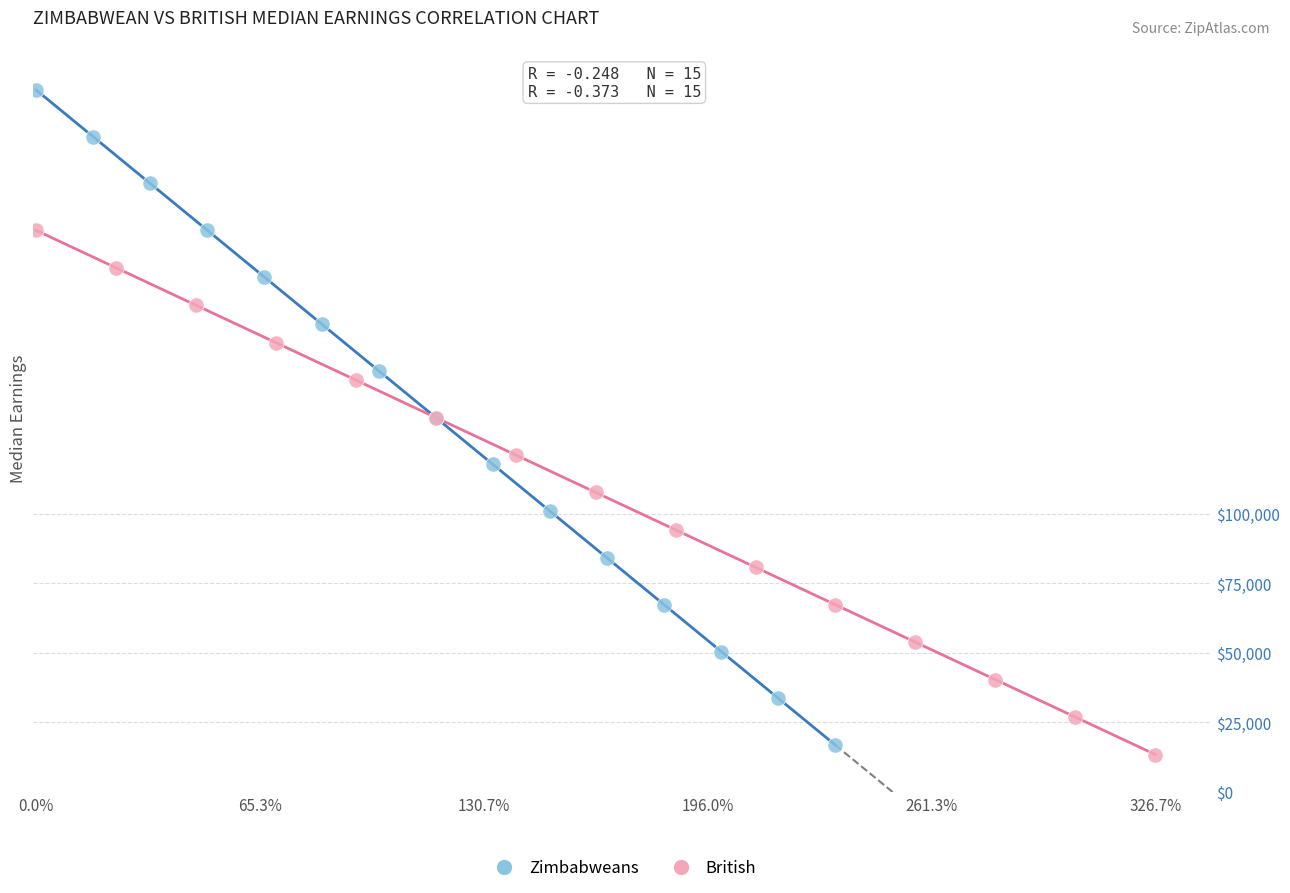

Which series has the widest spread of Y values?

Zimbabweans